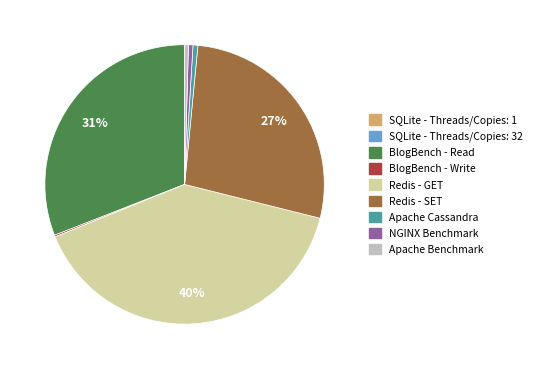

True or false: Apache Cassandra accounts for 11% of the total.

False